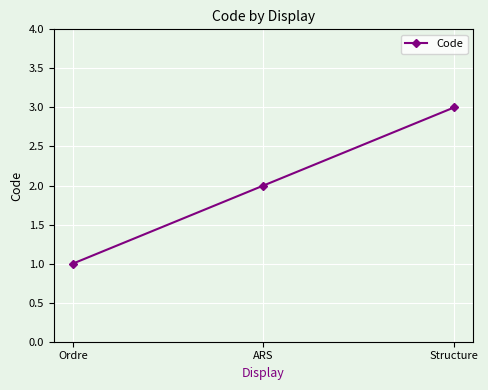

How many values are between 1 and 3?

3